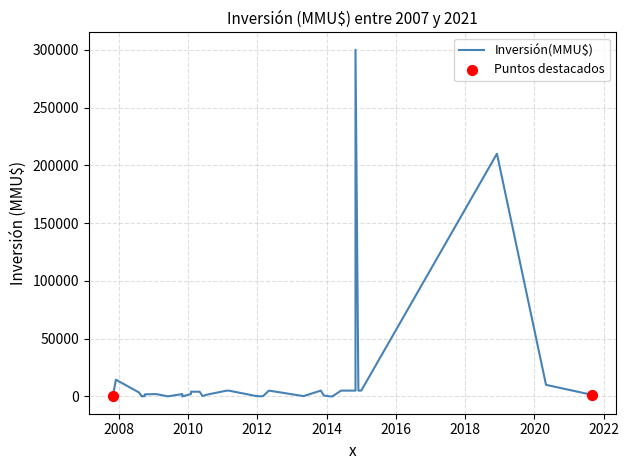

What is the change in value from 02/02/2009 to 14/12/2007?

+12460